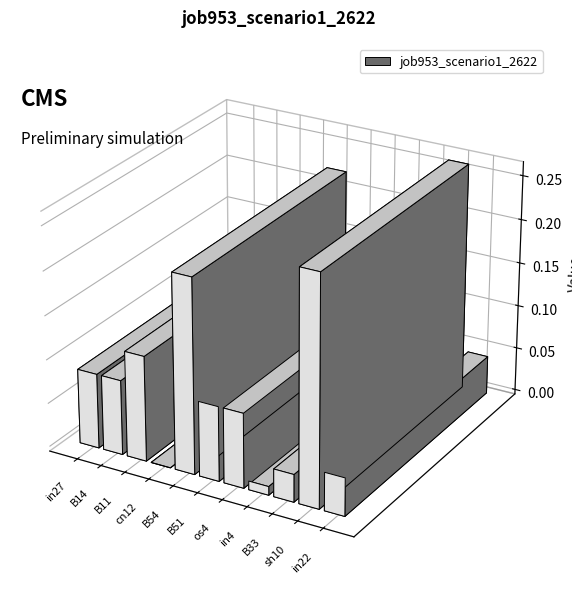

What is the label of the 1st bar from the right?

in22